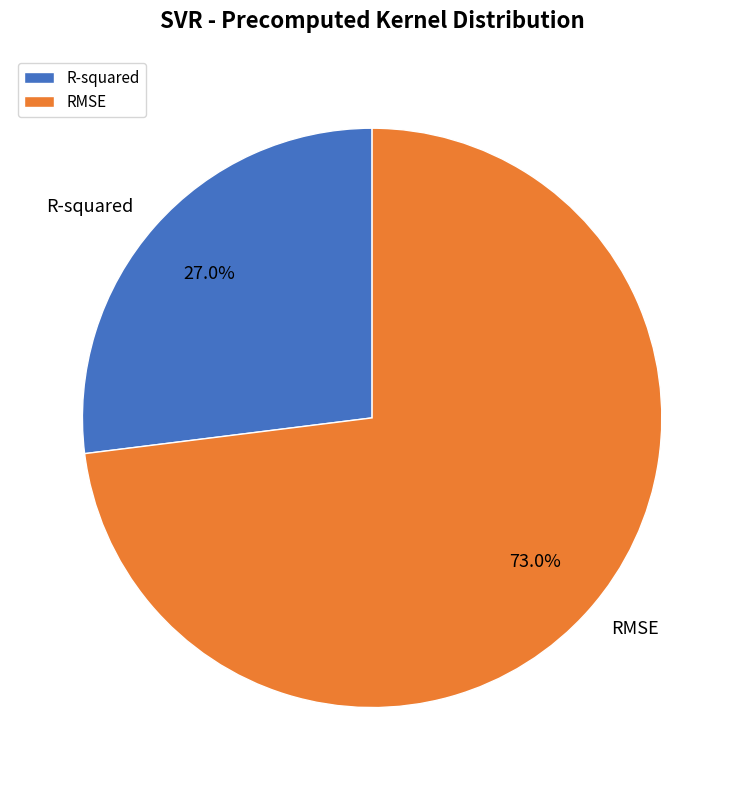

Combined, what portion of the pie is R-squared and RMSE?

100.0%